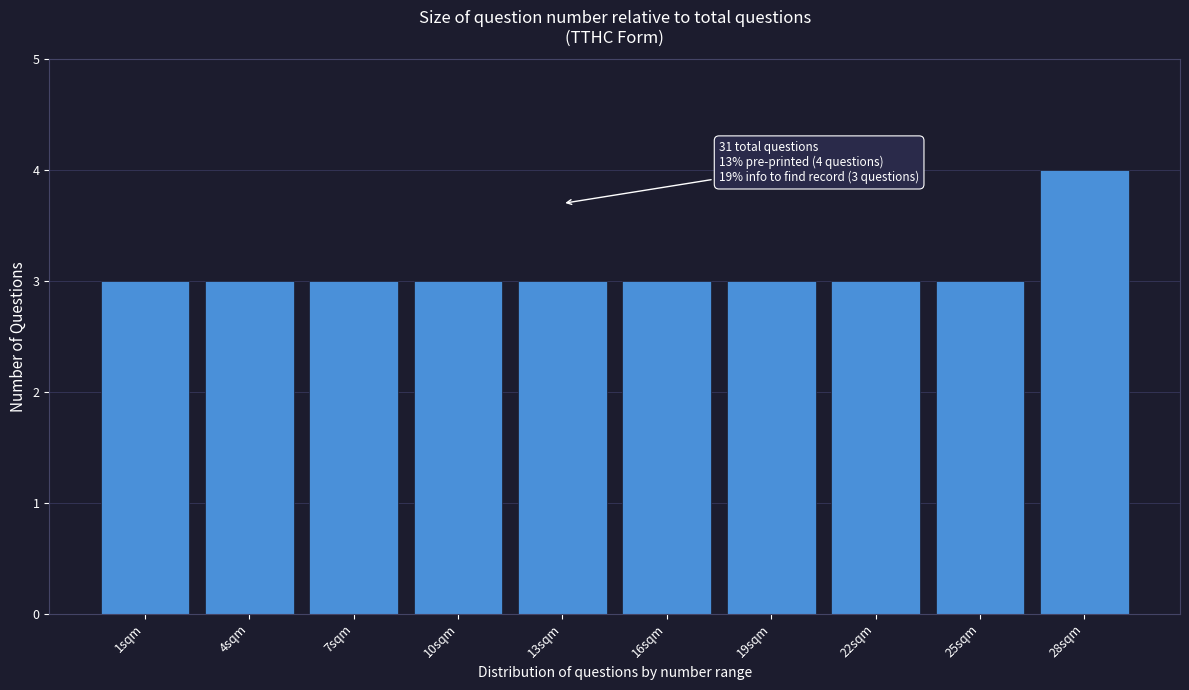

Reading left to right, list all the values displayed in this chart.

1sqm=3	4sqm=3	7sqm=3	10sqm=3	13sqm=3	16sqm=3	19sqm=3	22sqm=3	25sqm=3	28sqm=4